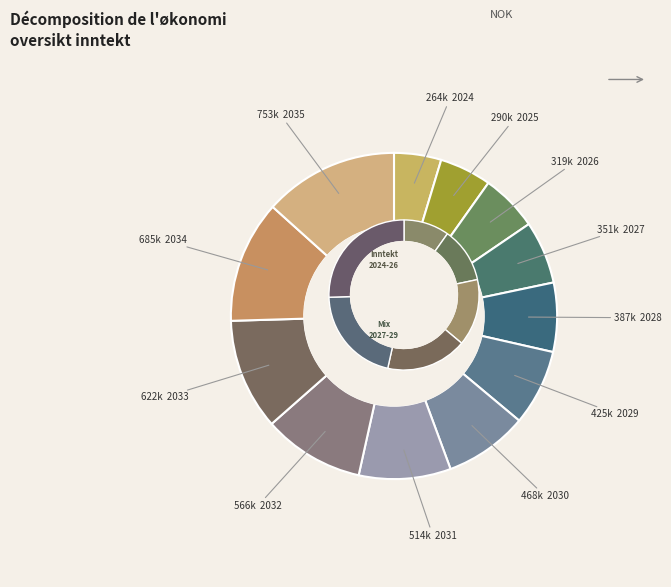

What percentage do 2025 and 2034 together represent?

17.3%